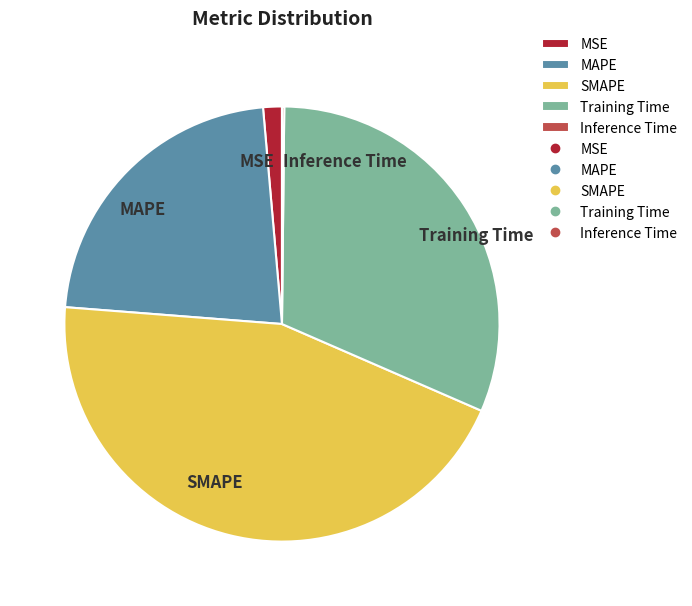

Which slice is the largest?

SMAPE